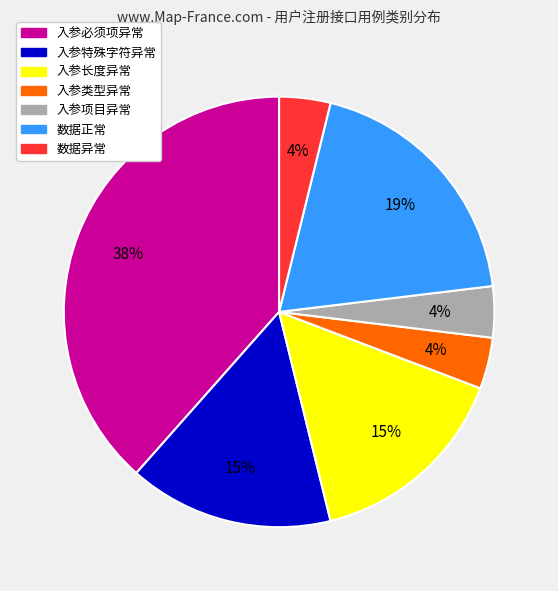

Is there any slice that represents more than half of the pie?

No